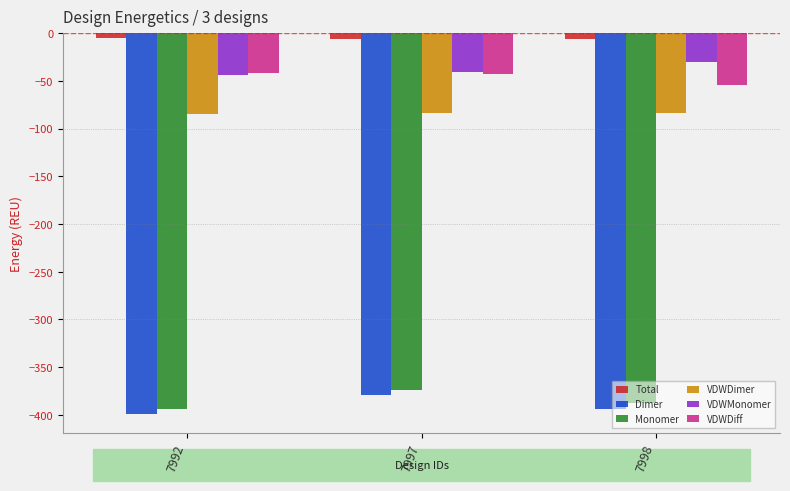

How many values in the VDWMonomer series are below -40?

2